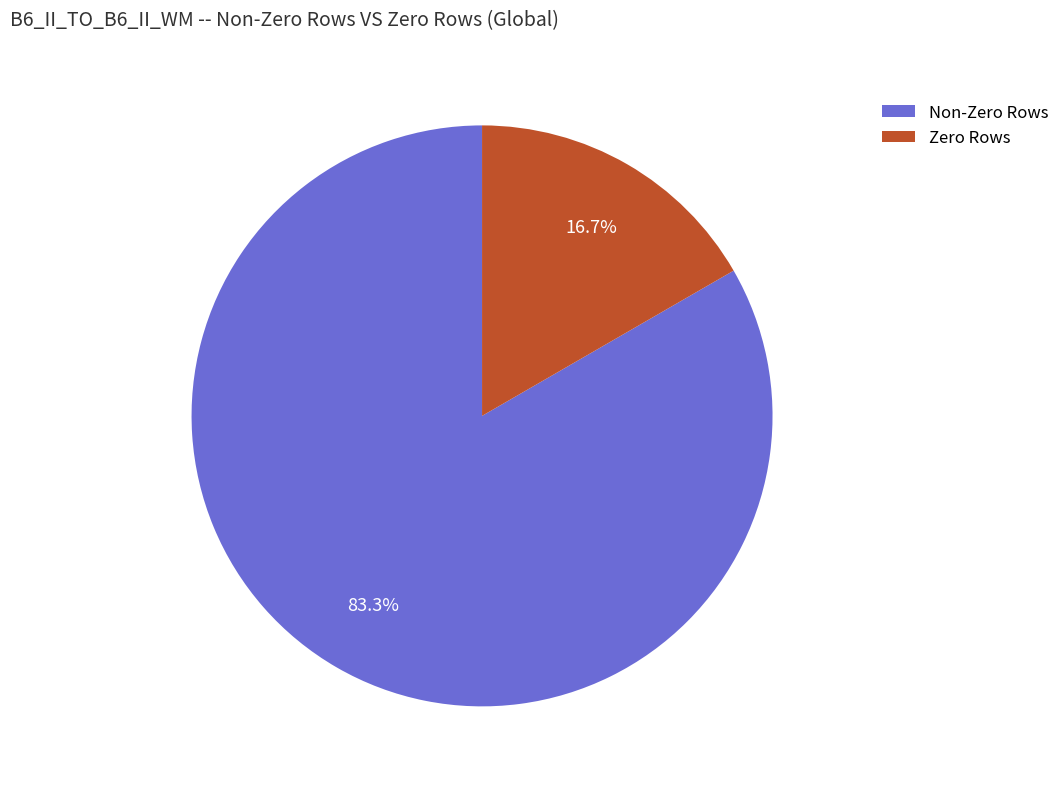

Does any single category account for the majority?

Yes